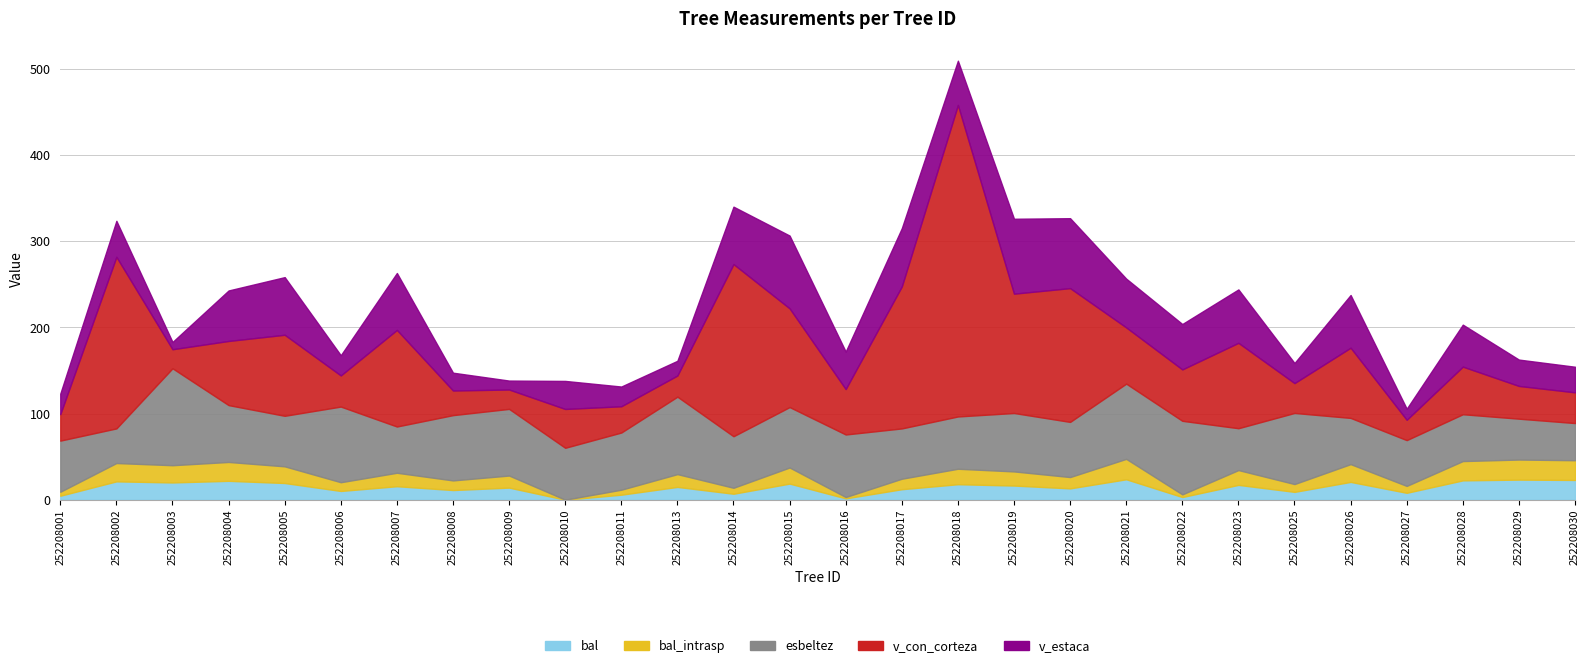

Does the chart display data point markers on the line(s)?

No